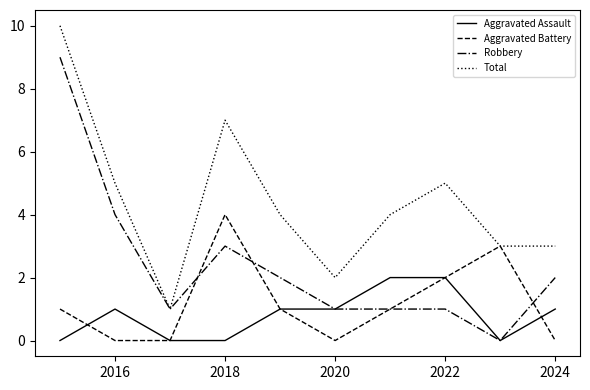

How many lines are shown in the chart?

4